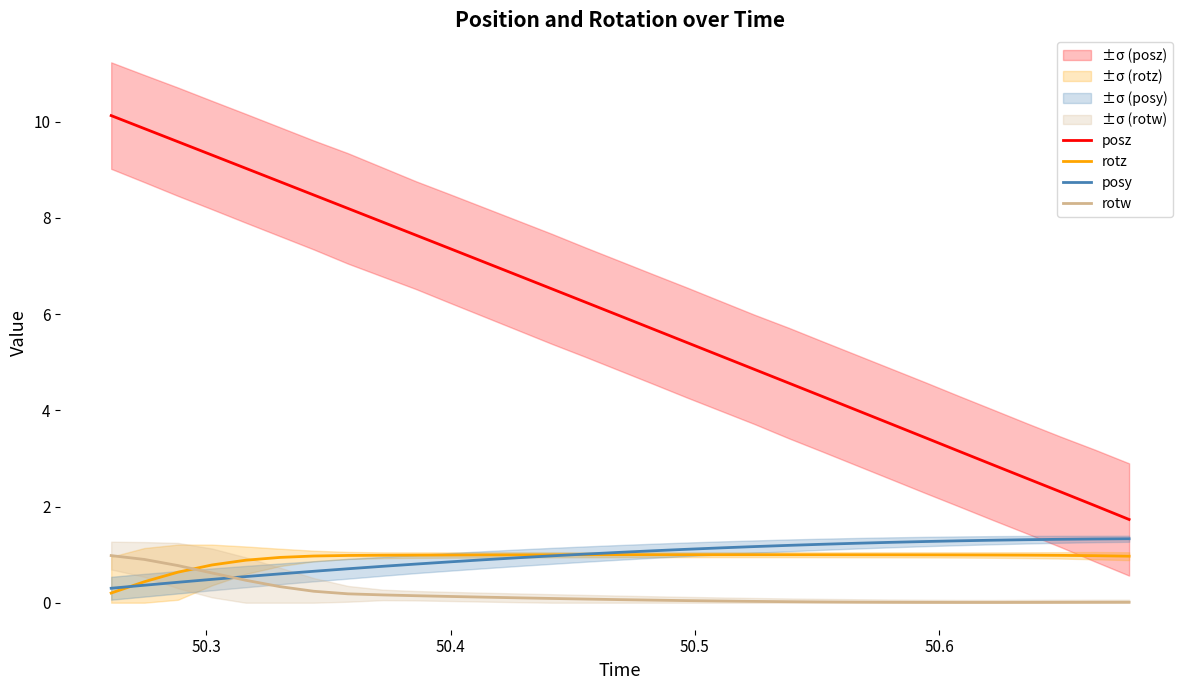

What is the average value of the posy series?

1.0